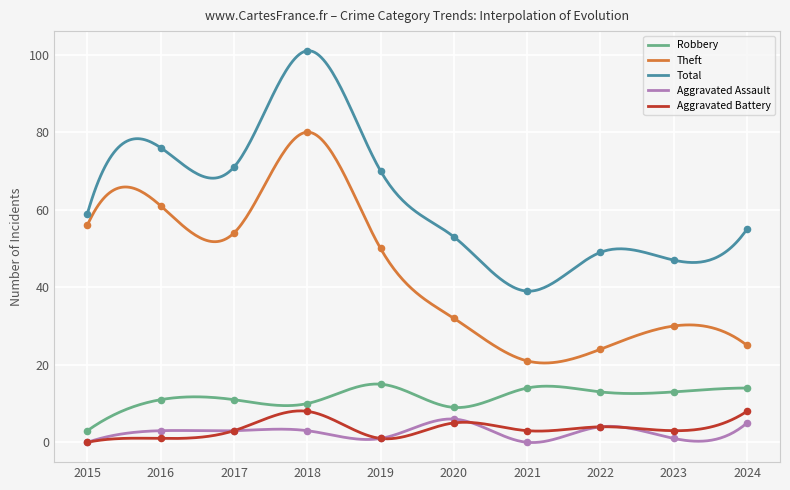

At which category is the sum across all series the highest?

2018